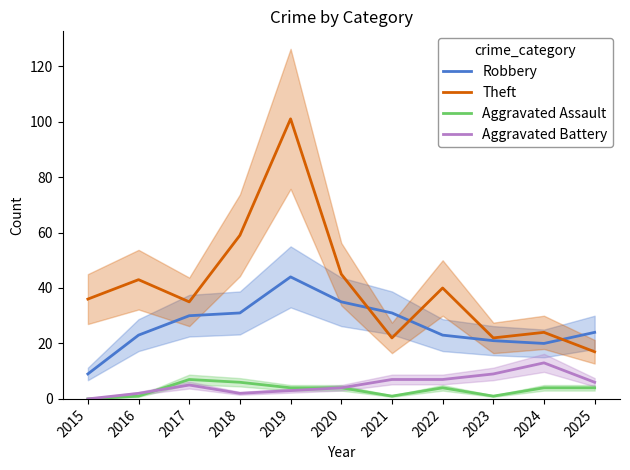

What is the total value across all series at 2015?

45